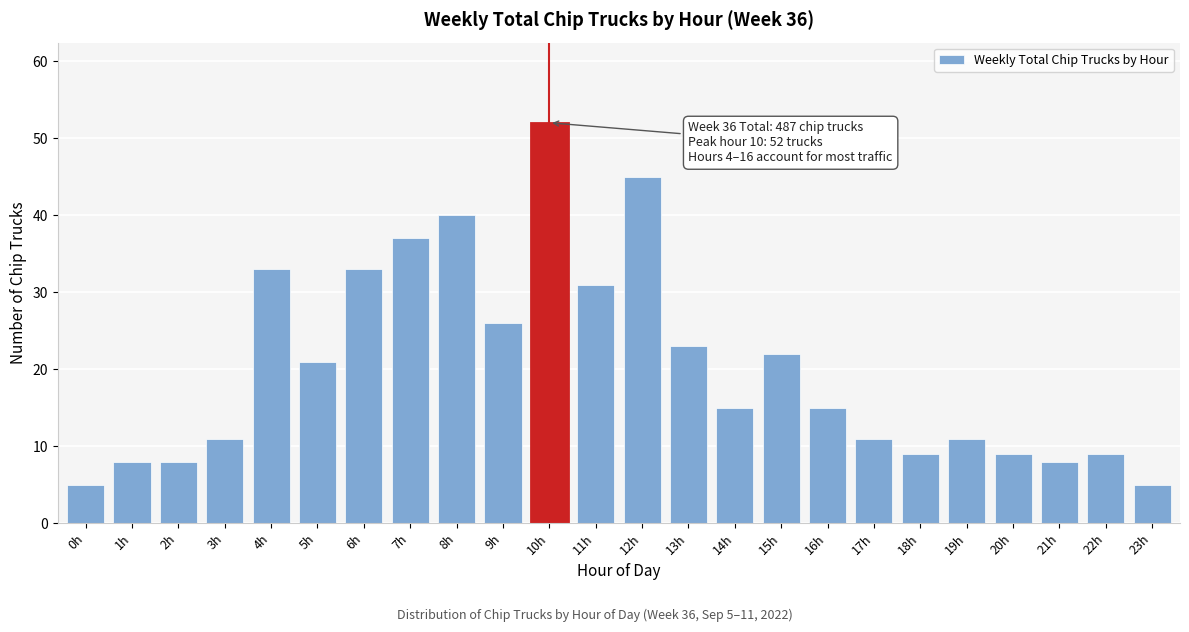

Reading left to right, extract all data points from this chart.

5	8	8	11	33	21	33	37	40	26	52	31	45	23	15	22	15	11	9	11	9	8	9	5